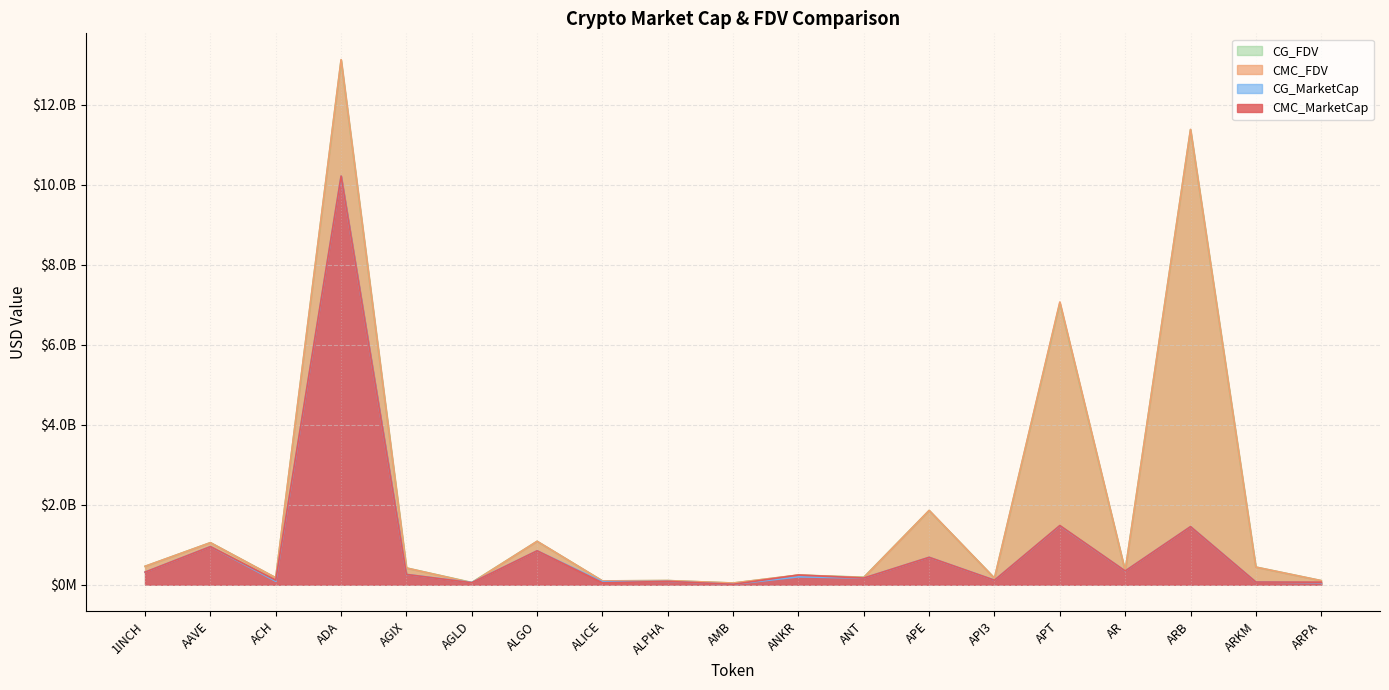

What is the smallest value displayed?

9739975.9